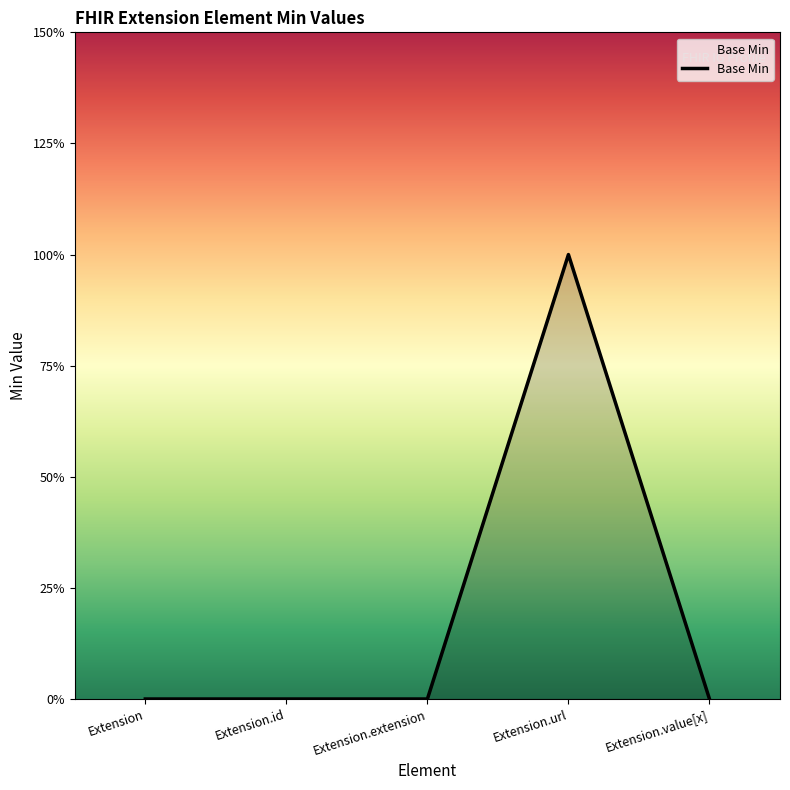

Does the chart display data point markers on the line(s)?

No